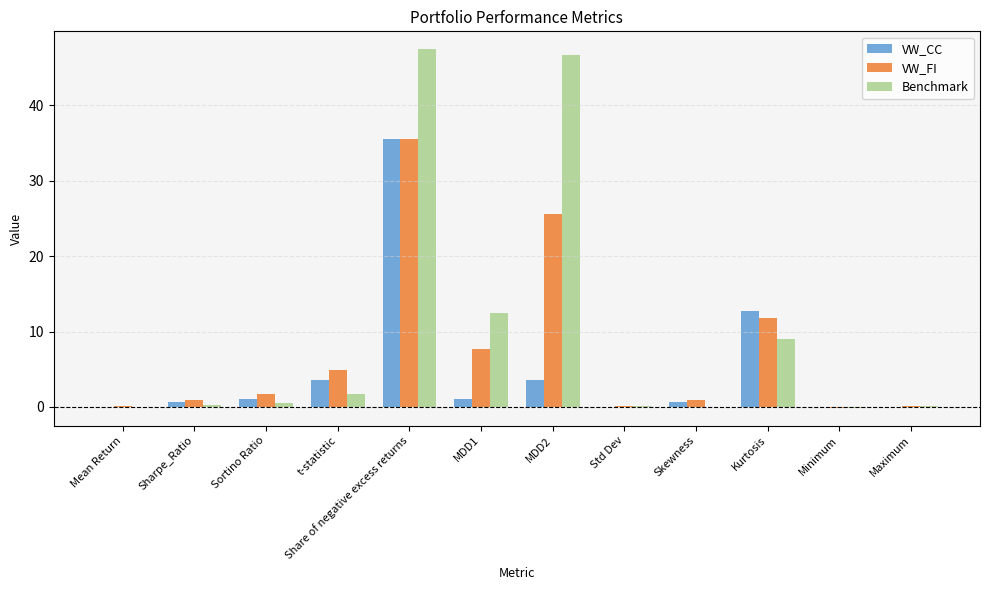

What is the sum of all VW_FI values?

89.3